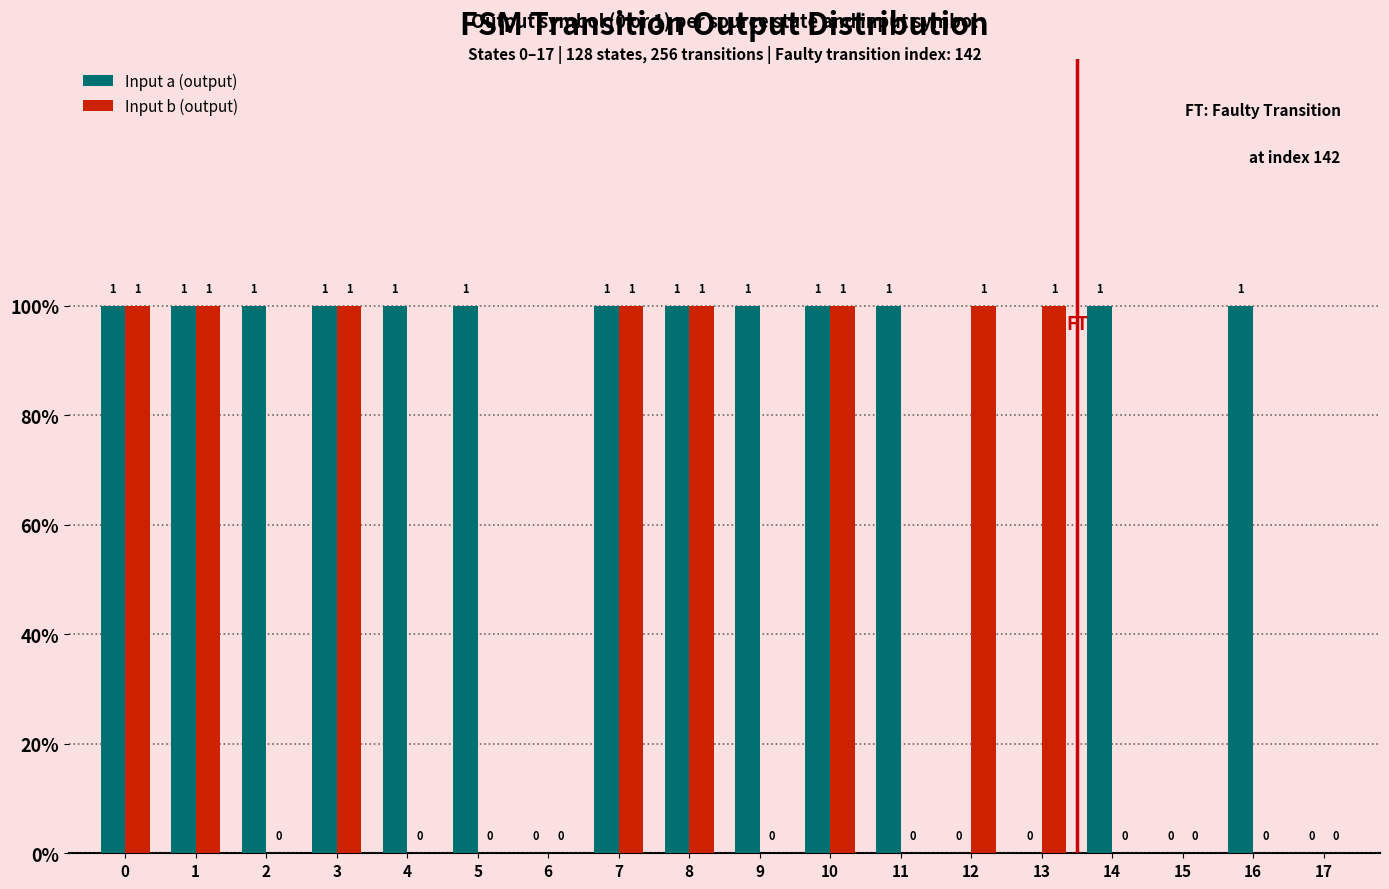

What is the average value of the Input a (output) series?

1